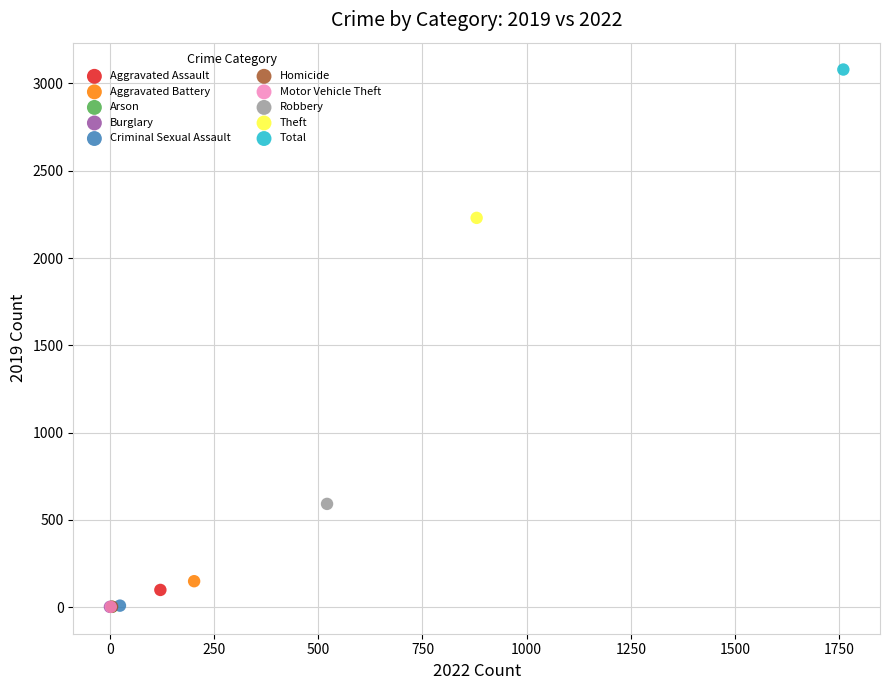

What are all the series names shown in the legend?

Aggravated Assault, Aggravated Battery, Arson, Burglary, Criminal Sexual Assault, Homicide, Motor Vehicle Theft, Robbery, Theft, Total